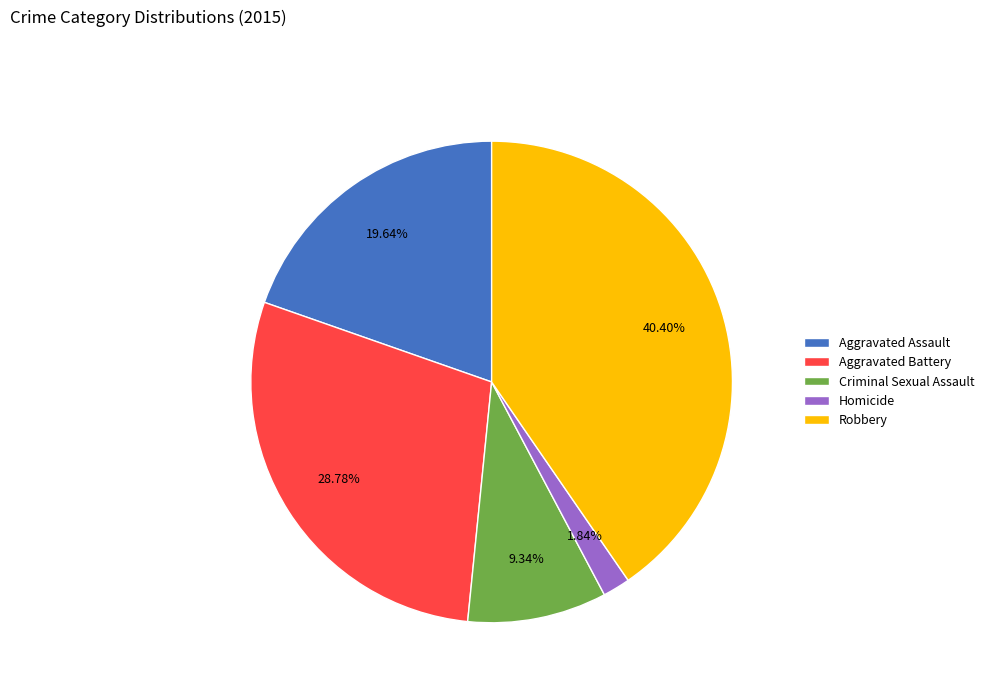

What is the largest slice in the pie chart?

Robbery